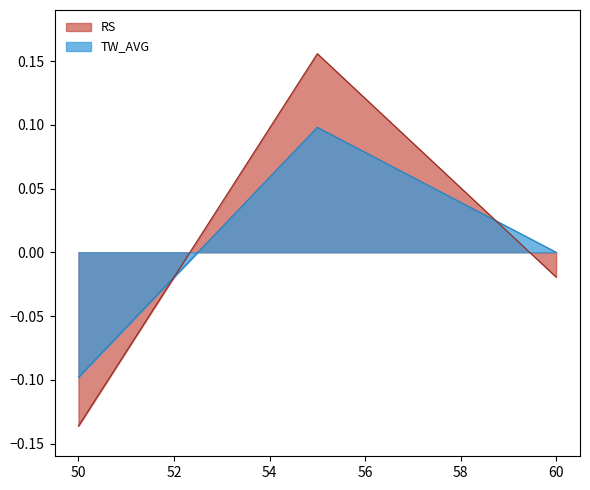

What is the difference between the maximum and minimum values in the TW_AVG series?

0.2